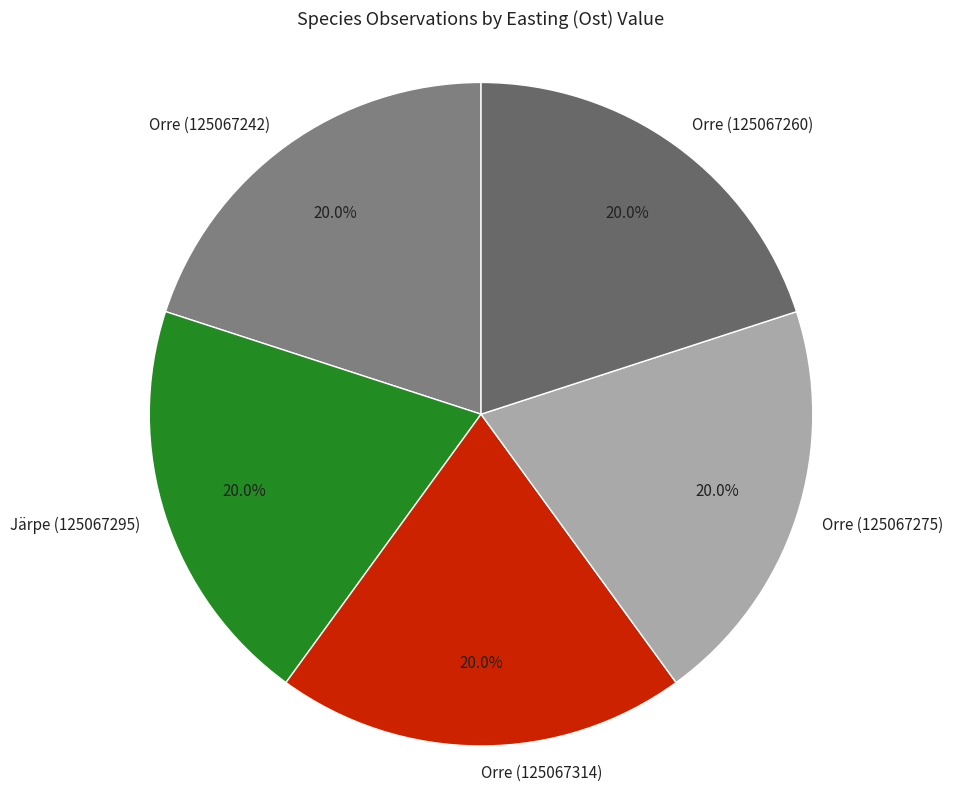

Is Orre (125067242) the majority of the pie?

No